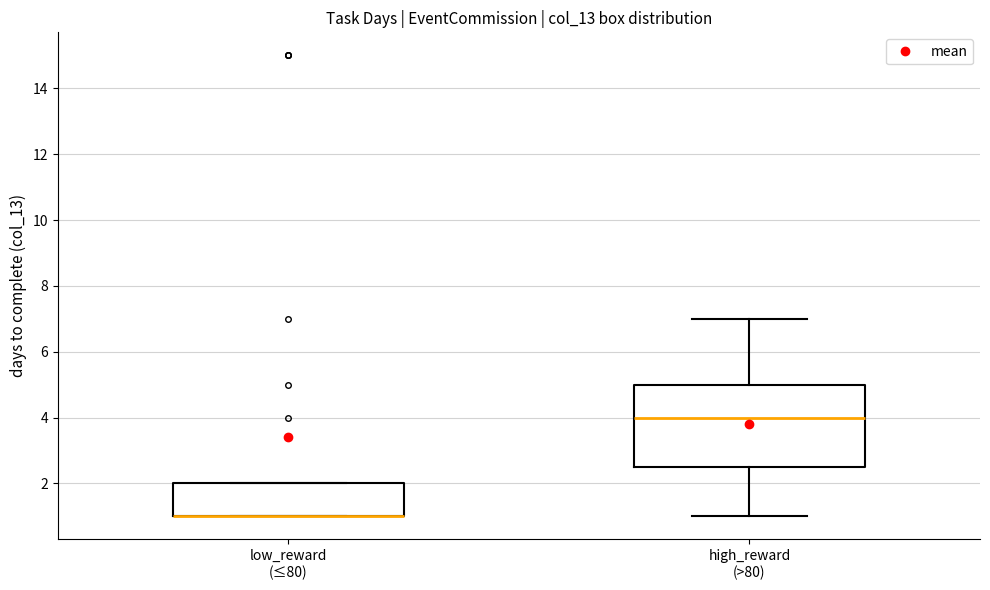

Where is the lower edge of the box for high_reward (>80) on the y-axis? The values are not printed on the chart, so give them approximately, as read against the axis.

2.6